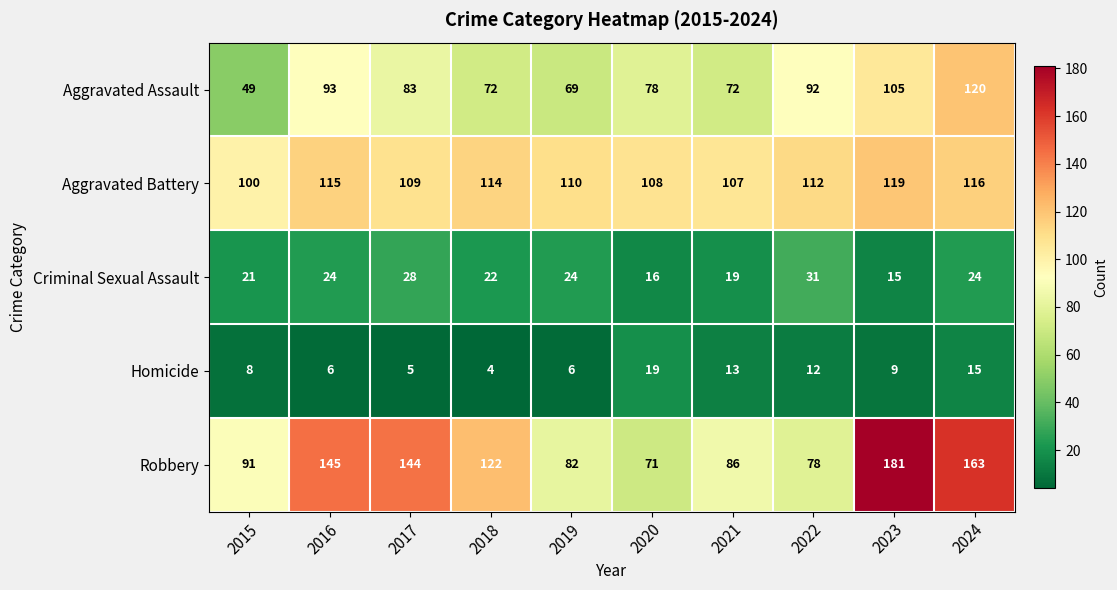

Where is Aggravated Assault nearest to the value 84?

2017